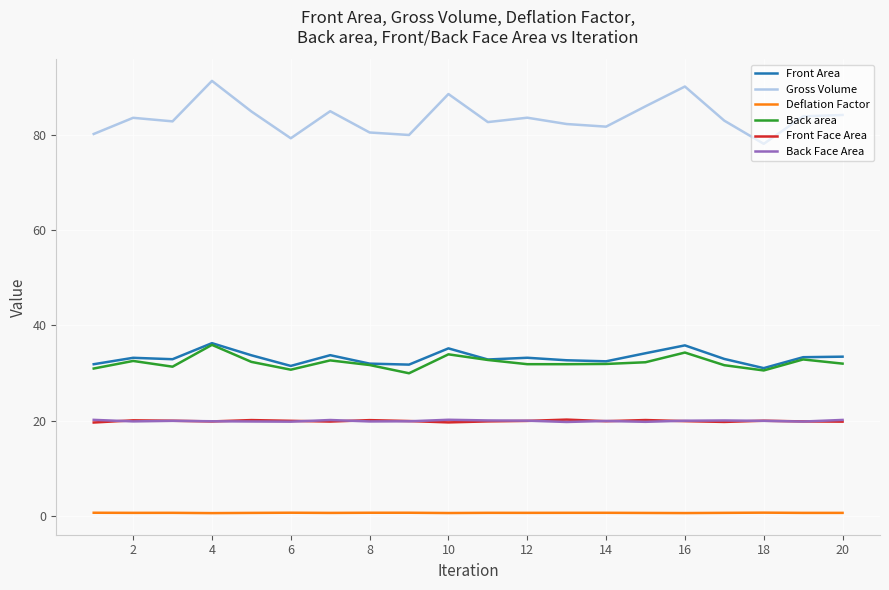

In Front Face Area, how many points are lower than both neighbors (excluding endpoints)?

5